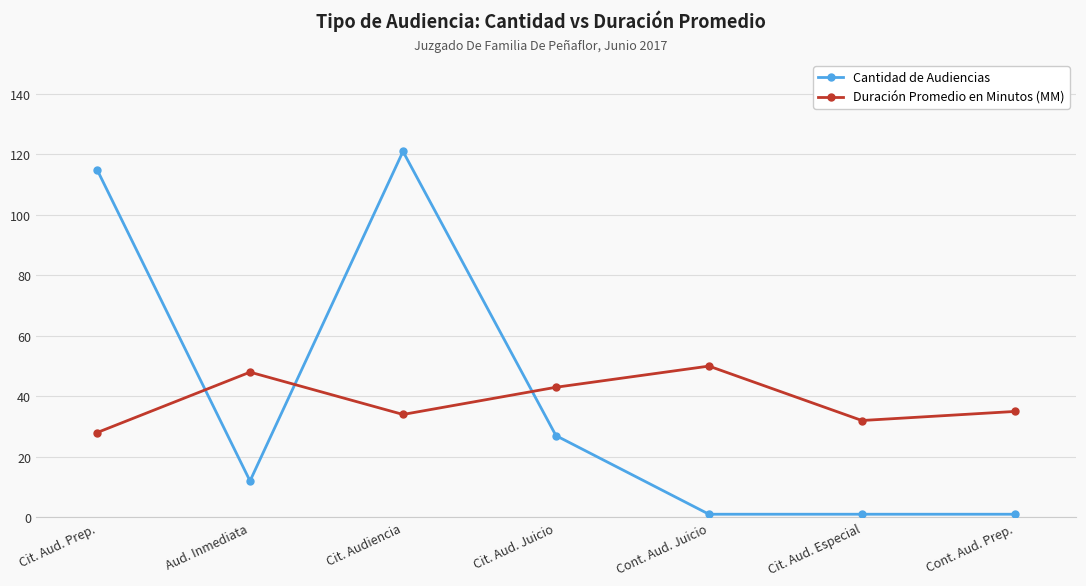

What is the maximum value shown in the chart?

121